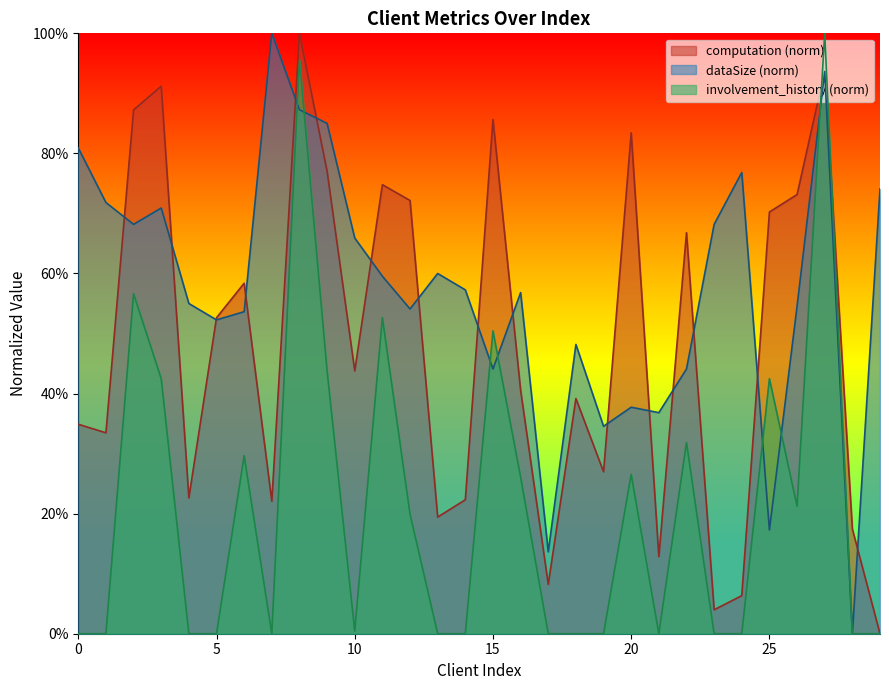

List the series in order of their peak value, lowest first.

computation, dataSize, involvement_history